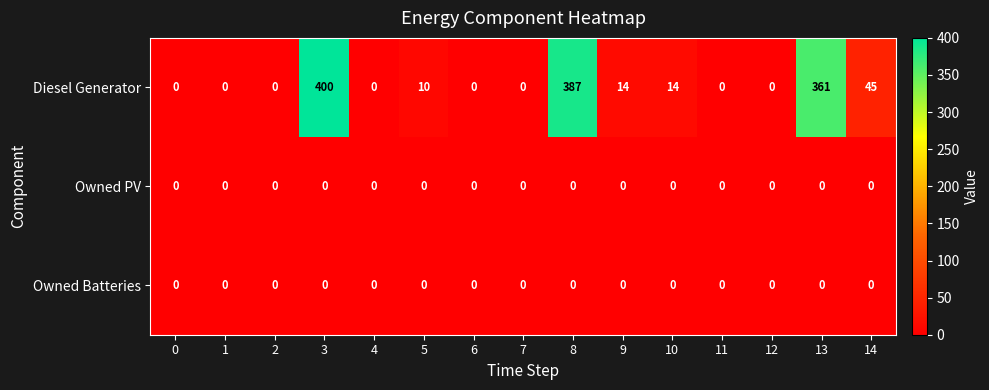

At which category is the sum across all series the highest?

3